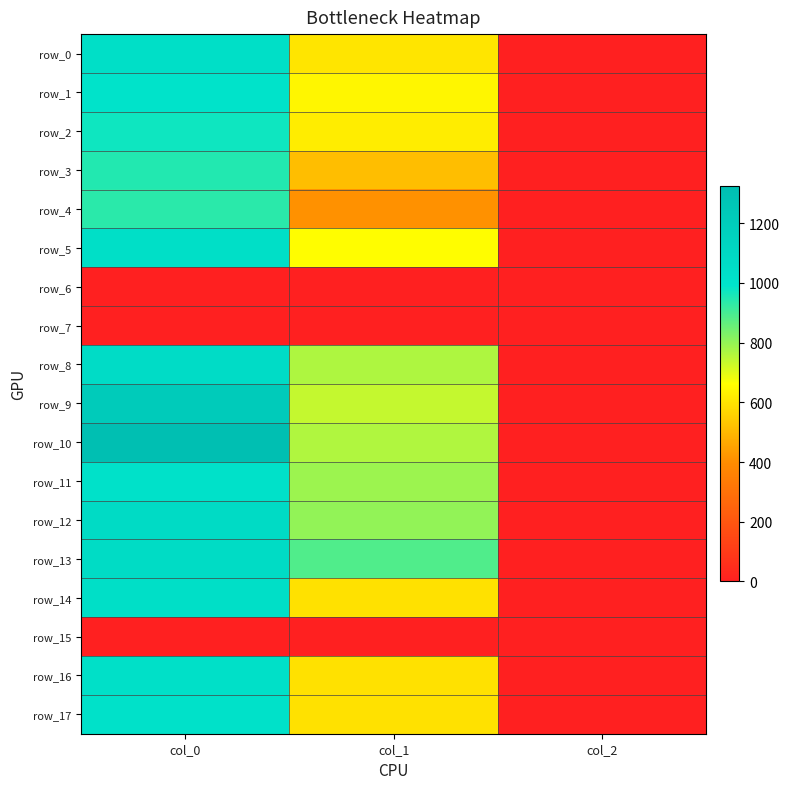

The row_1 series shows 973.9 at col_1. True or false?

False